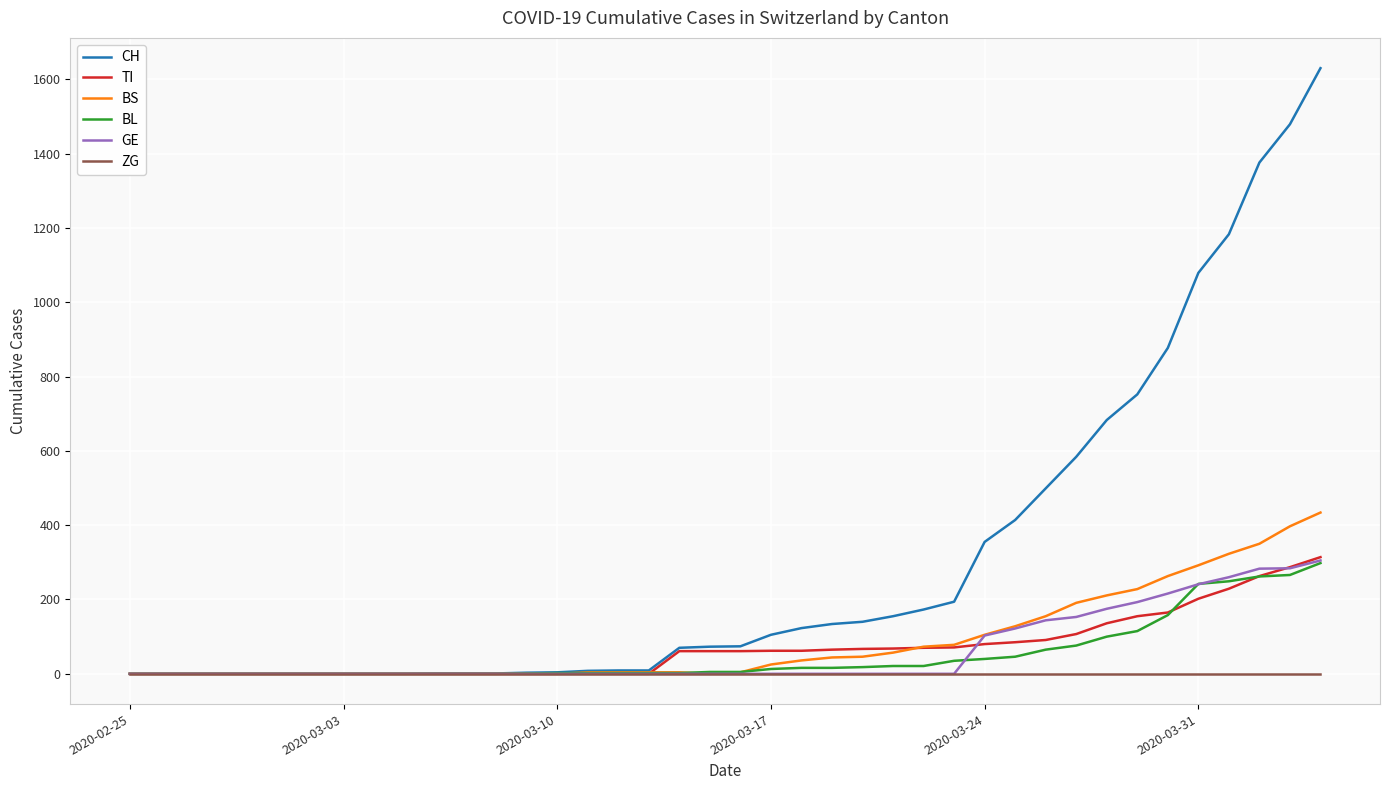

Which series has the widest spread of values?

CH